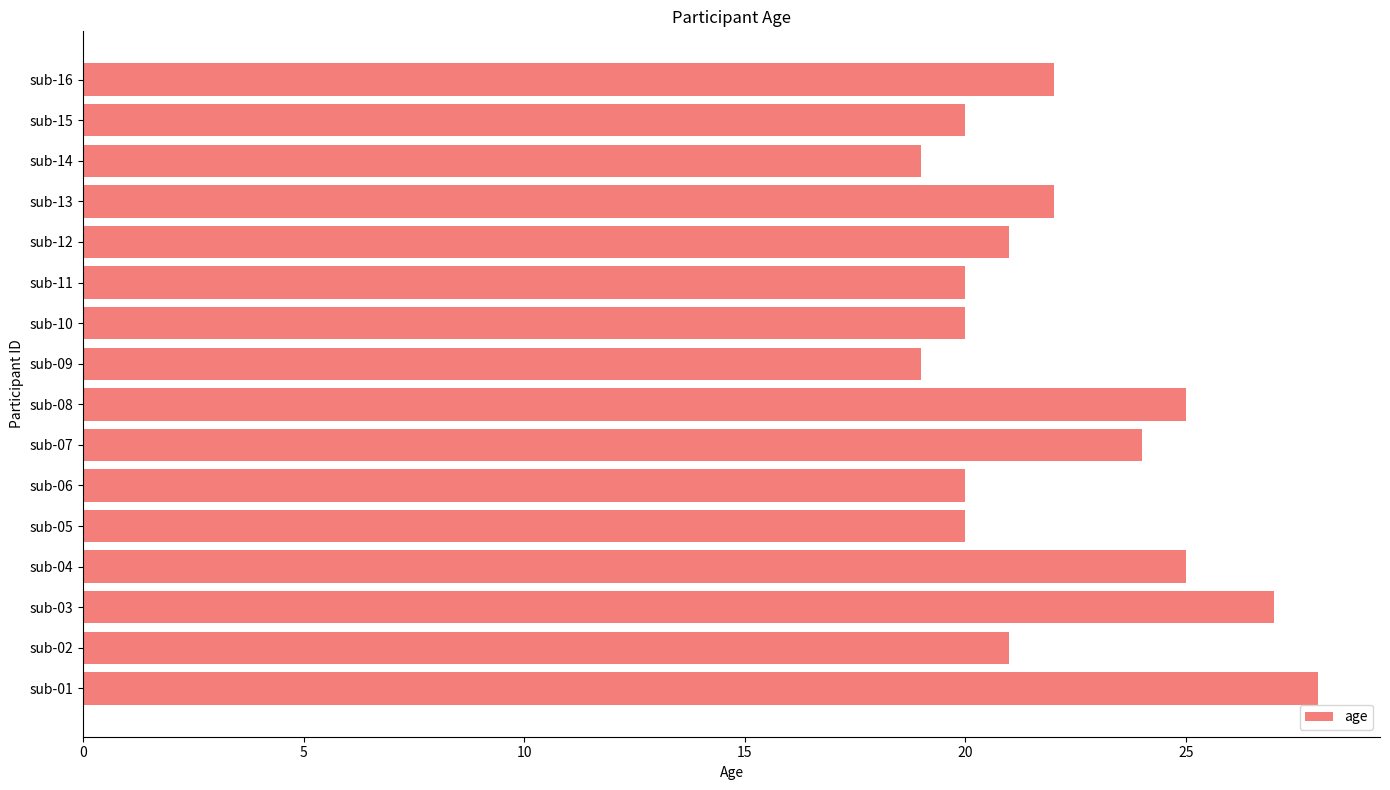

What is the greatest value displayed?

28